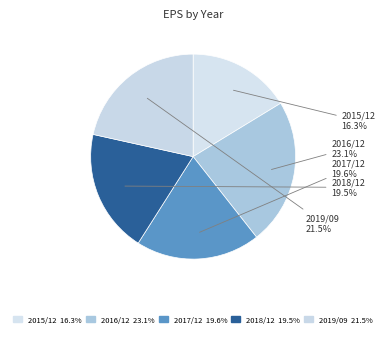

True or false: 2018/12 accounts for 11% of the total.

False